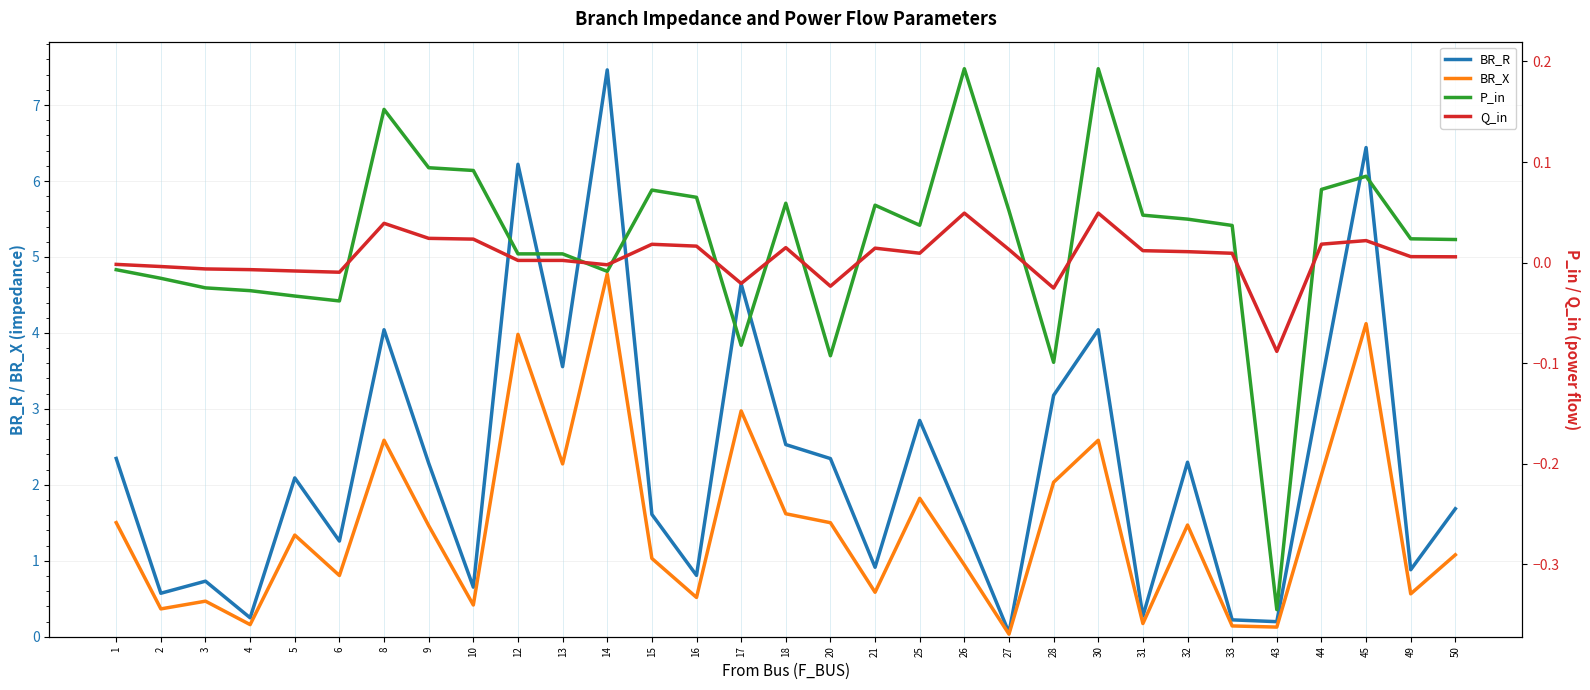

Reading left to right, extract all data points from this chart.

BR_R: 1=2.3	2=0.6	3=0.7	4=0.2	5=2.1	6=1.3	8=4.0	9=2.3	10=0.7	12=6.2	13=3.6	14=7.5	15=1.6	16=0.8	17=4.6	18=2.5	20=2.3	21=0.9	25=2.8	26=1.5	27=0.1	28=3.2	30=4.0	31=0.3	32=2.3	33=0.2	43=0.2	44=3.3	45=6.4	49=0.9	50=1.7
BR_X: 1=1.5	2=0.4	3=0.5	4=0.2	5=1.3	6=0.8	8=2.6	9=1.5	10=0.4	12=4.0	13=2.3	14=4.8	15=1.0	16=0.5	17=3.0	18=1.6	20=1.5	21=0.6	25=1.8	26=0.9	27=0.0	28=2.0	30=2.6	31=0.2	32=1.5	33=0.1	43=0.1	44=2.1	45=4.1	49=0.6	50=1.1
P_in: 1=-0.0	2=-0.0	3=-0.0	4=-0.0	5=-0.0	6=-0.0	8=0.2	9=0.1	10=0.1	12=0.0	13=0.0	14=-0.0	15=0.1	16=0.1	17=-0.1	18=0.1	20=-0.1	21=0.1	25=0.0	26=0.2	27=0.1	28=-0.1	30=0.2	31=0.0	32=0.0	33=0.0	43=-0.3	44=0.1	45=0.1	49=0.0	50=0.0
Q_in: 1=-0.0	2=-0.0	3=-0.0	4=-0.0	5=-0.0	6=-0.0	8=0.0	9=0.0	10=0.0	12=0.0	13=0.0	14=-0.0	15=0.0	16=0.0	17=-0.0	18=0.0	20=-0.0	21=0.0	25=0.0	26=0.0	27=0.0	28=-0.0	30=0.0	31=0.0	32=0.0	33=0.0	43=-0.1	44=0.0	45=0.0	49=0.0	50=0.0